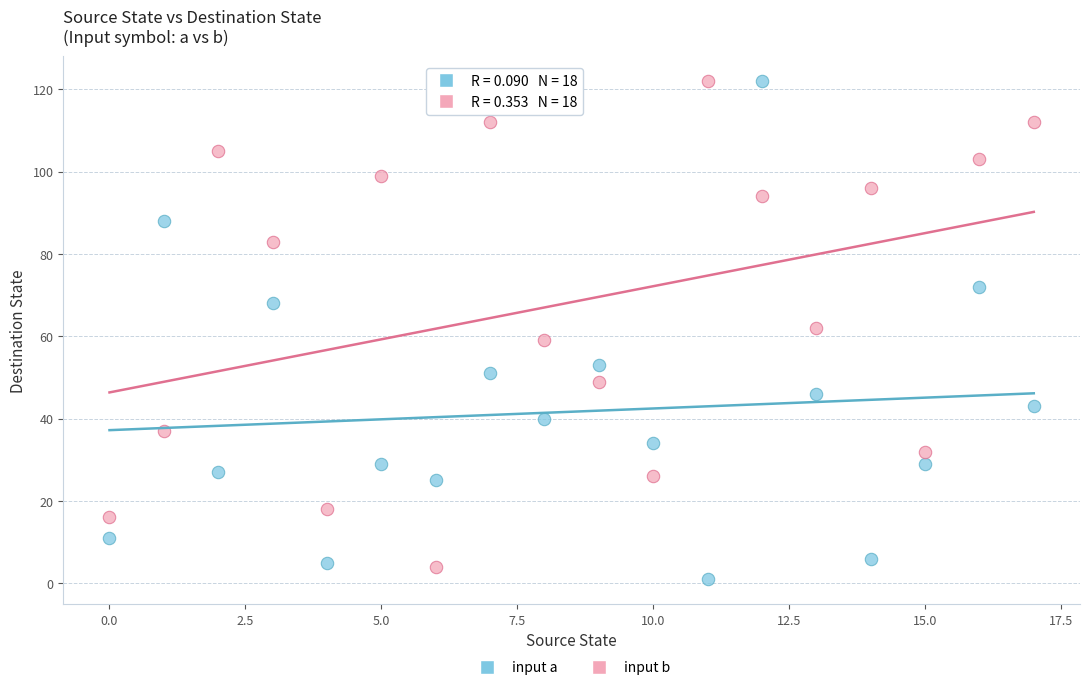

Across all data points, what is the range of Y values (max minus min)?

121